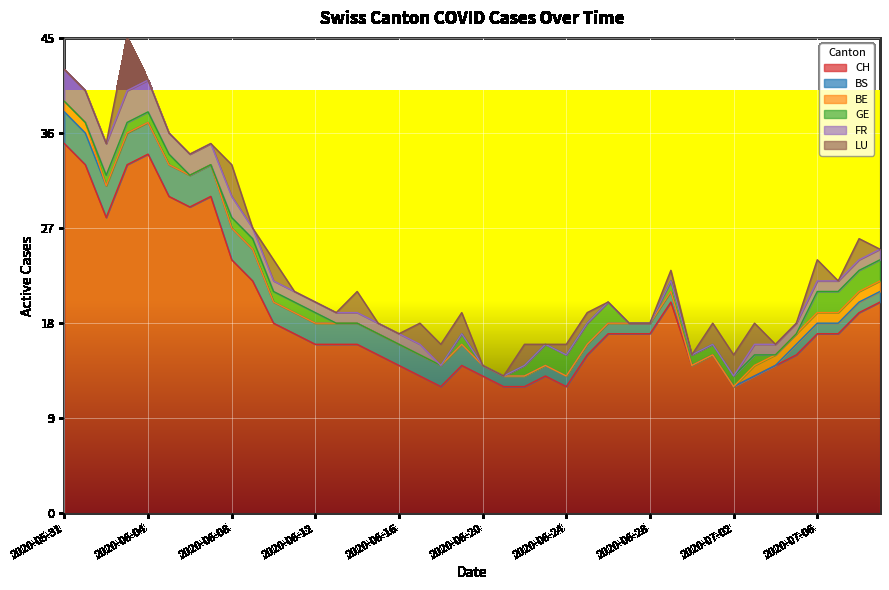

What is the maximum value for BS?

3